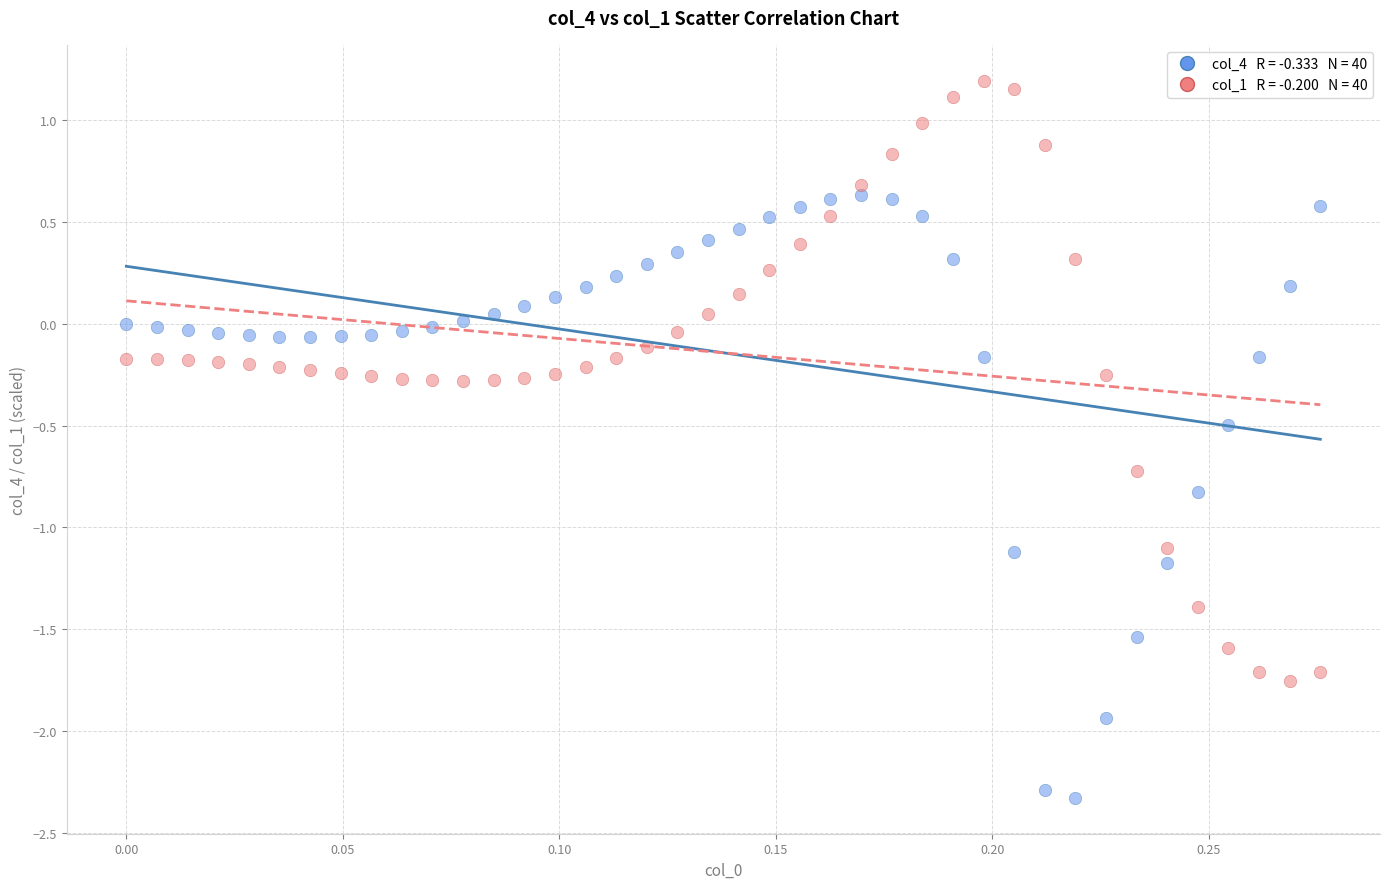

Across all data points, what is the range of Y values (max minus min)?

3.5